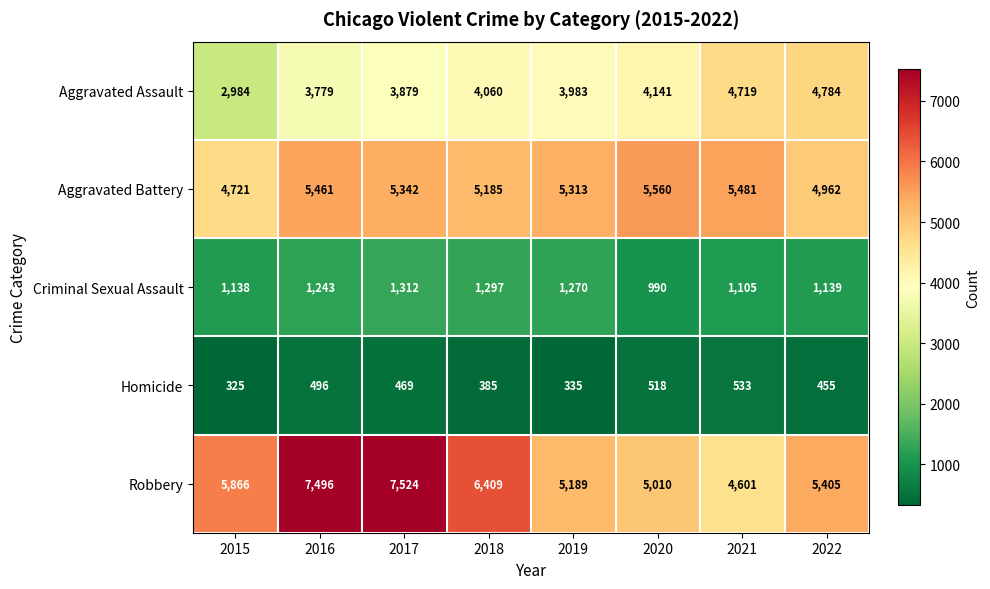

At which label does Criminal Sexual Assault reach its minimum?

2020